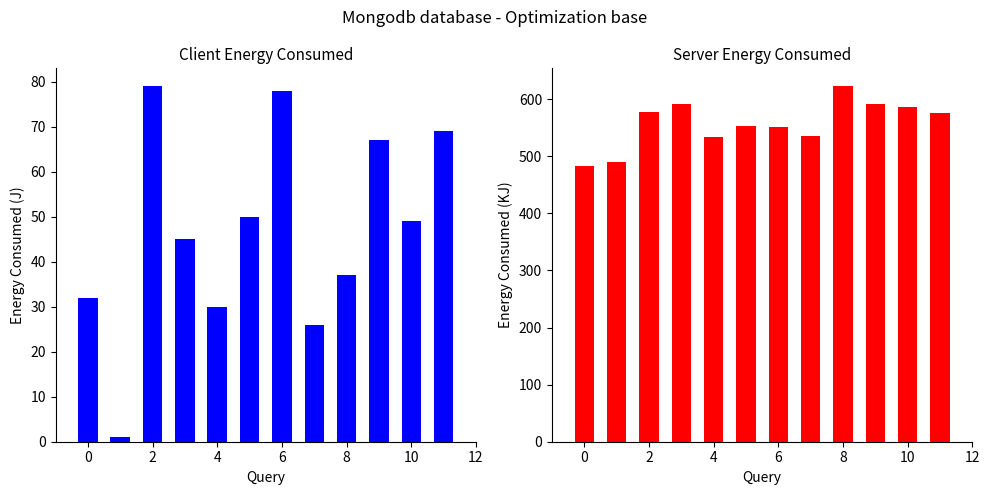

Reading right to left, extract all data points from this chart.

col_1: 69	49	67	37	26	78	50	30	45	79	1	32
col_2: 576	587	591	623	536	551	553	534	591	577	490	483